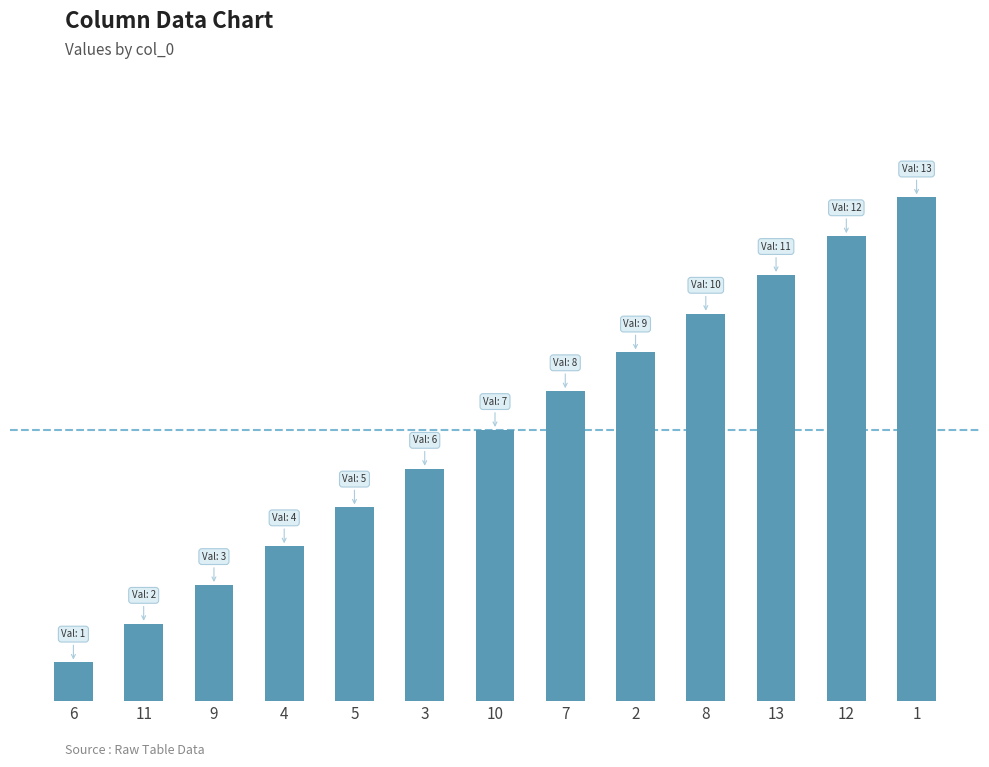

How many categories are shown in the chart?

13